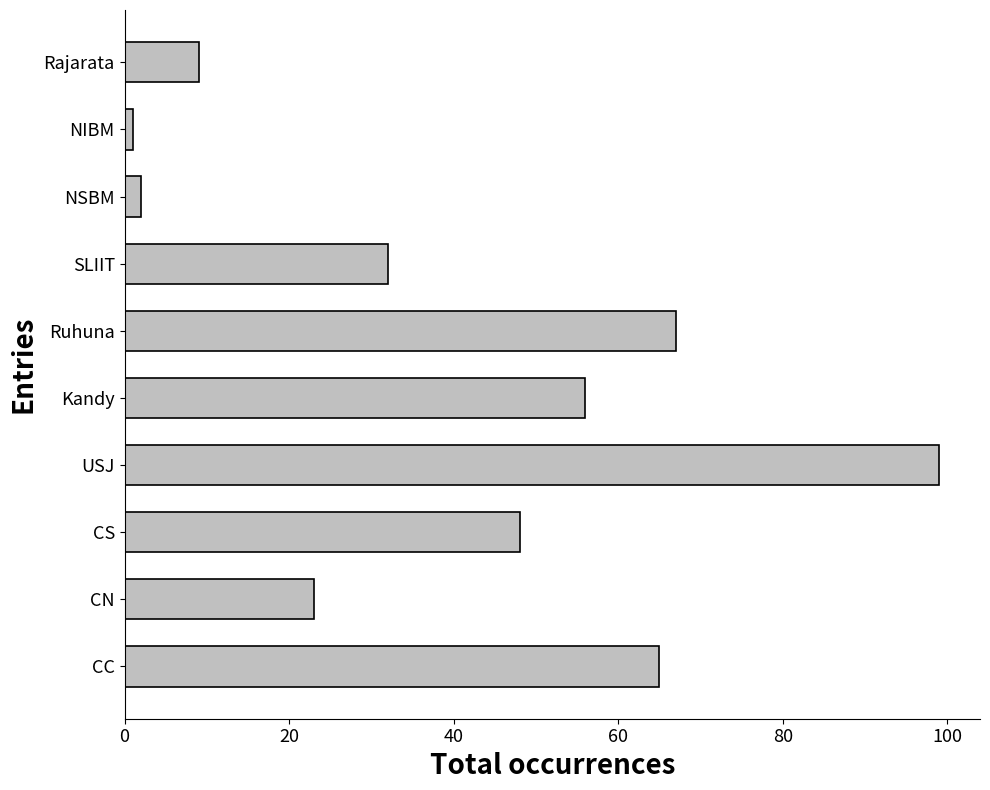

What is the difference between the maximum and second lowest values?

97